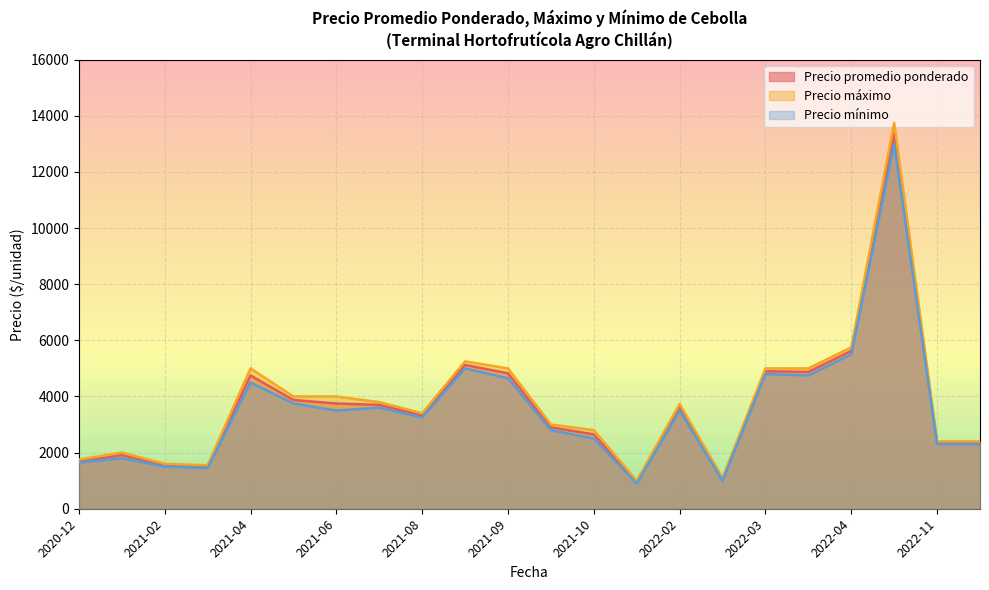

At how many categories does at least one series exceed 8575?

1